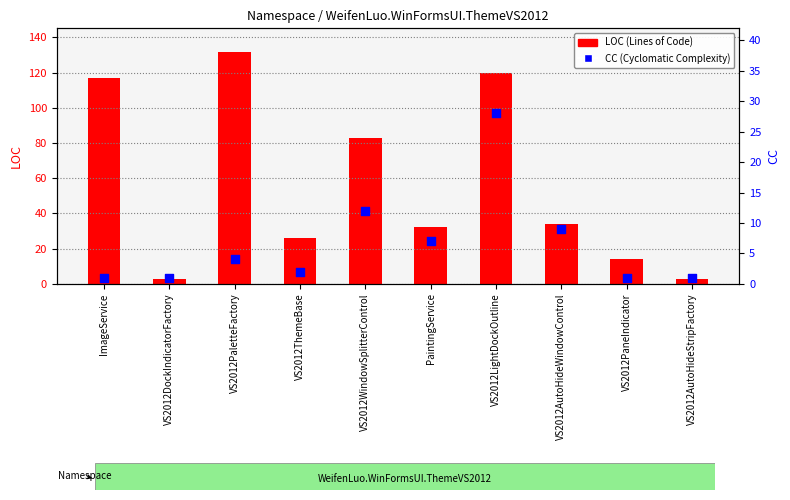

Which series has the largest total across all categories?

LOC (Lines of Code)